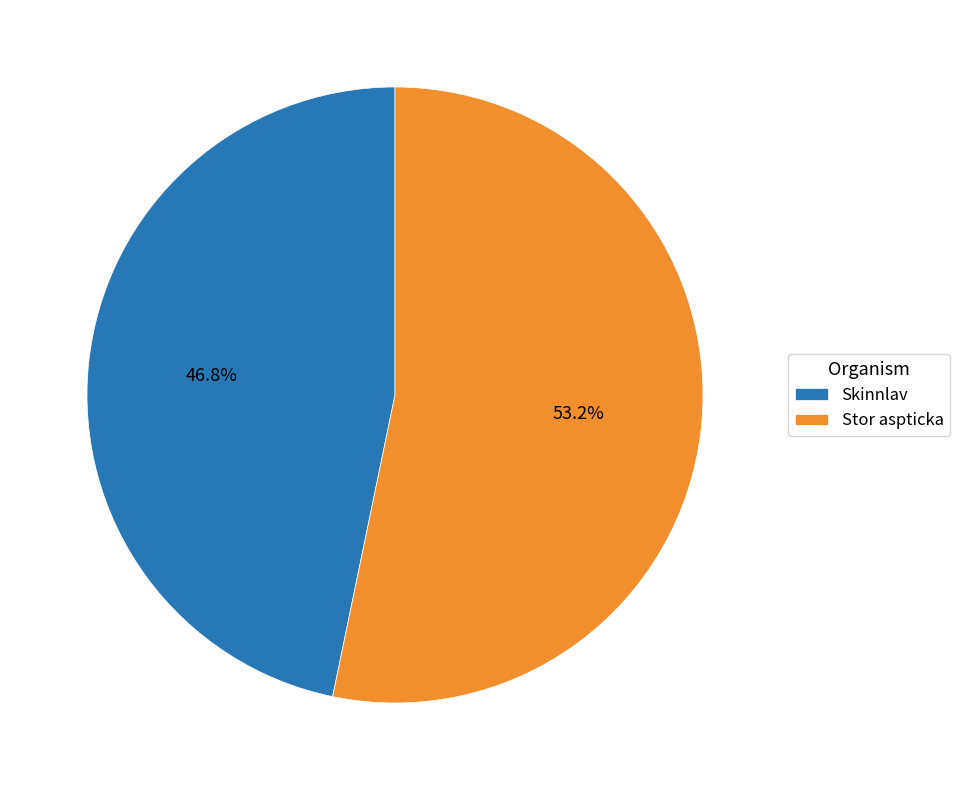

Count the number of slices in the pie.

2